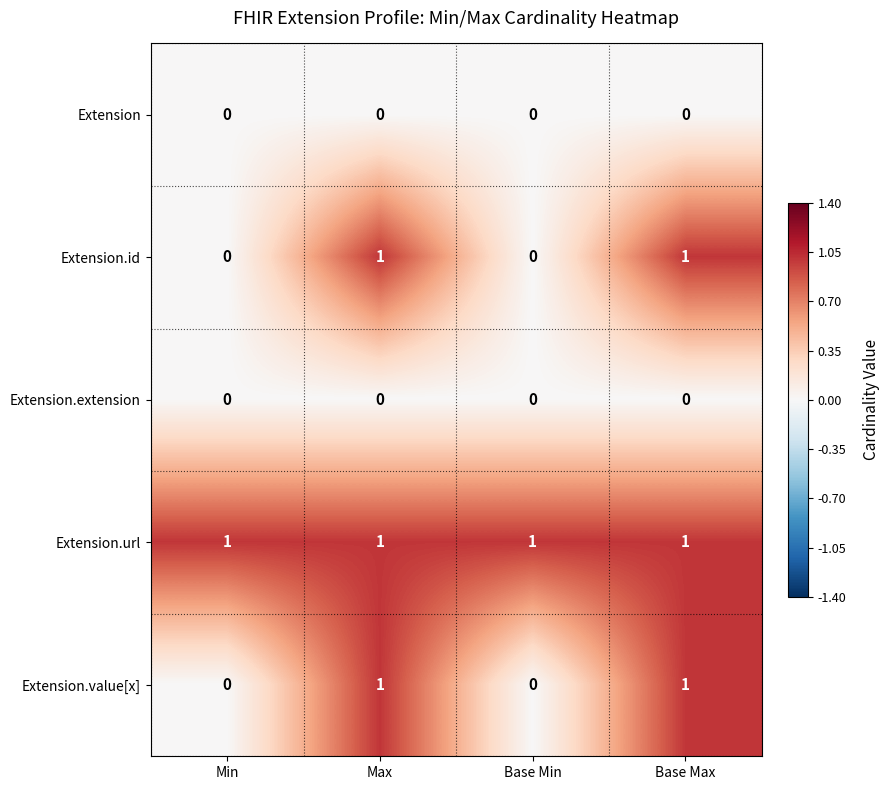

Count the Extension.id values in the range 0 to 1.

4